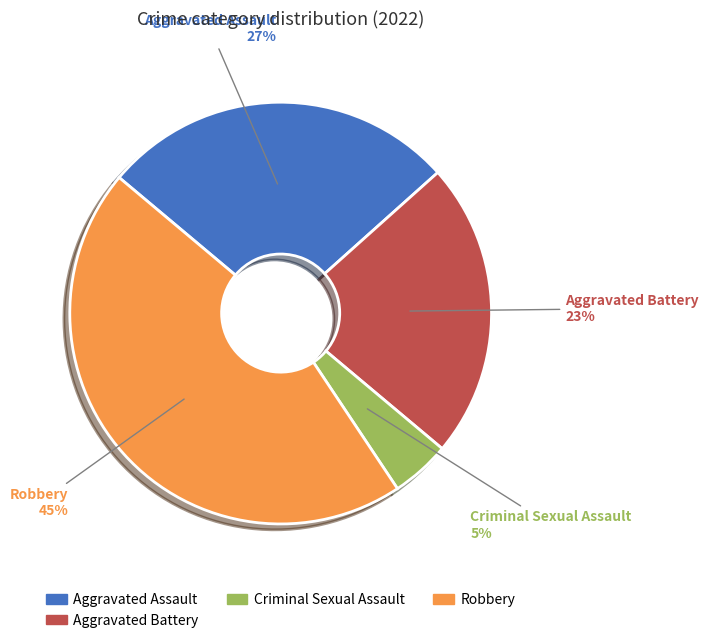

Does Criminal Sexual Assault account for over 50% of the chart?

No